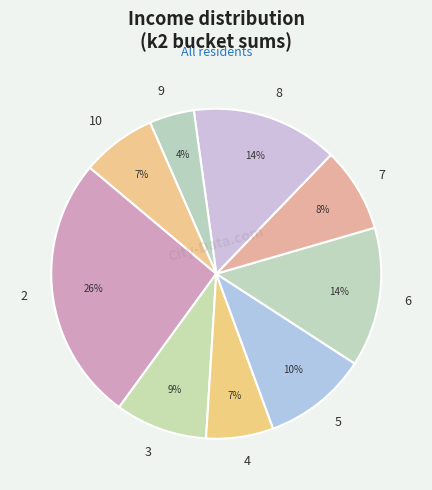

To the nearest percent, what is the average slice percentage?

11%